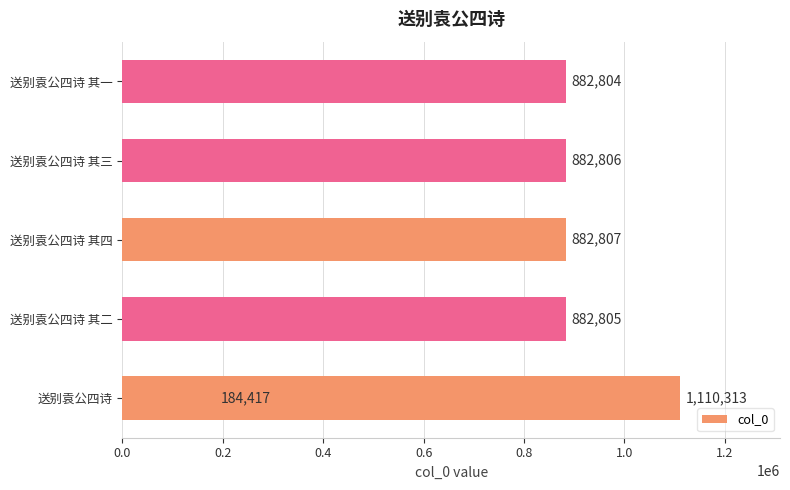

Reading right to left, what are all the values shown in this chart?

882804	1110313	882806	882807	882805	184417